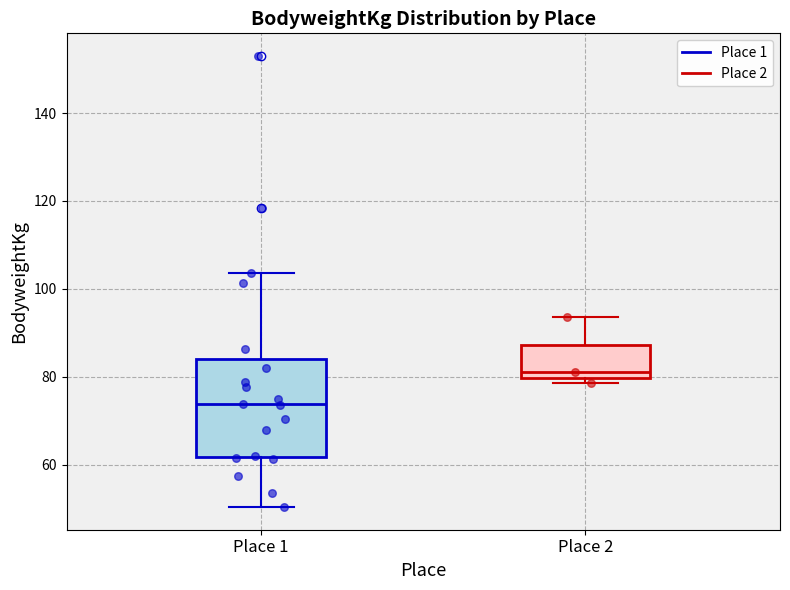

Reading left to right, read every box against the y-axis: the position of its median line, the range the box covers, and the ends of its whiskers. The values are not printed on the chart, so give them approximately, as read against the axis.

Place 1: median 74, box 62 to 84, whiskers 50 to 104
Place 2: median 82, box 80 to 88, whiskers 78 to 94